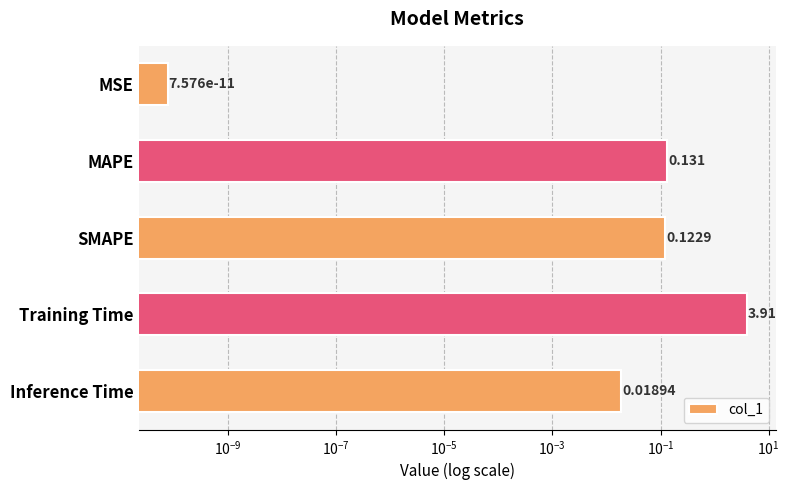

True or false: the data shows 0.0 at Inference Time.

False